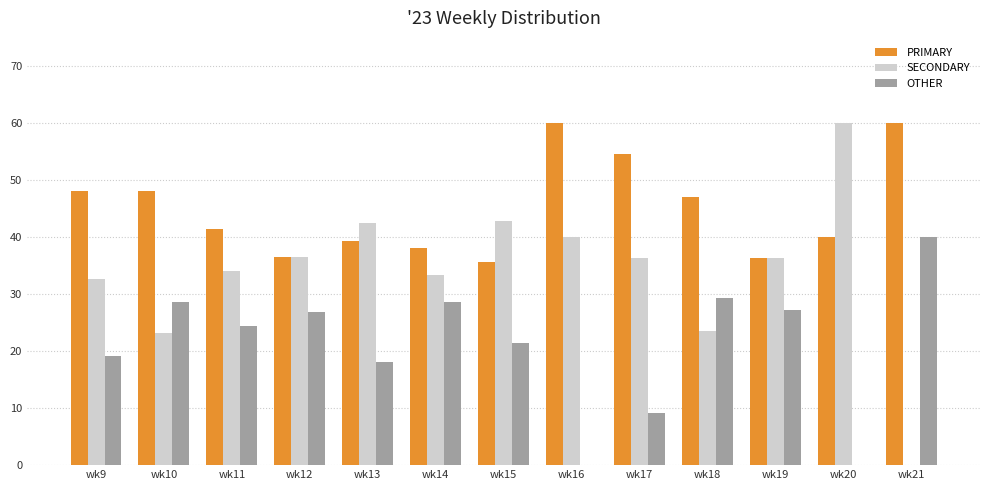

Is the value of SECONDARY at wk13 greater than the value of PRIMARY at wk10?

No